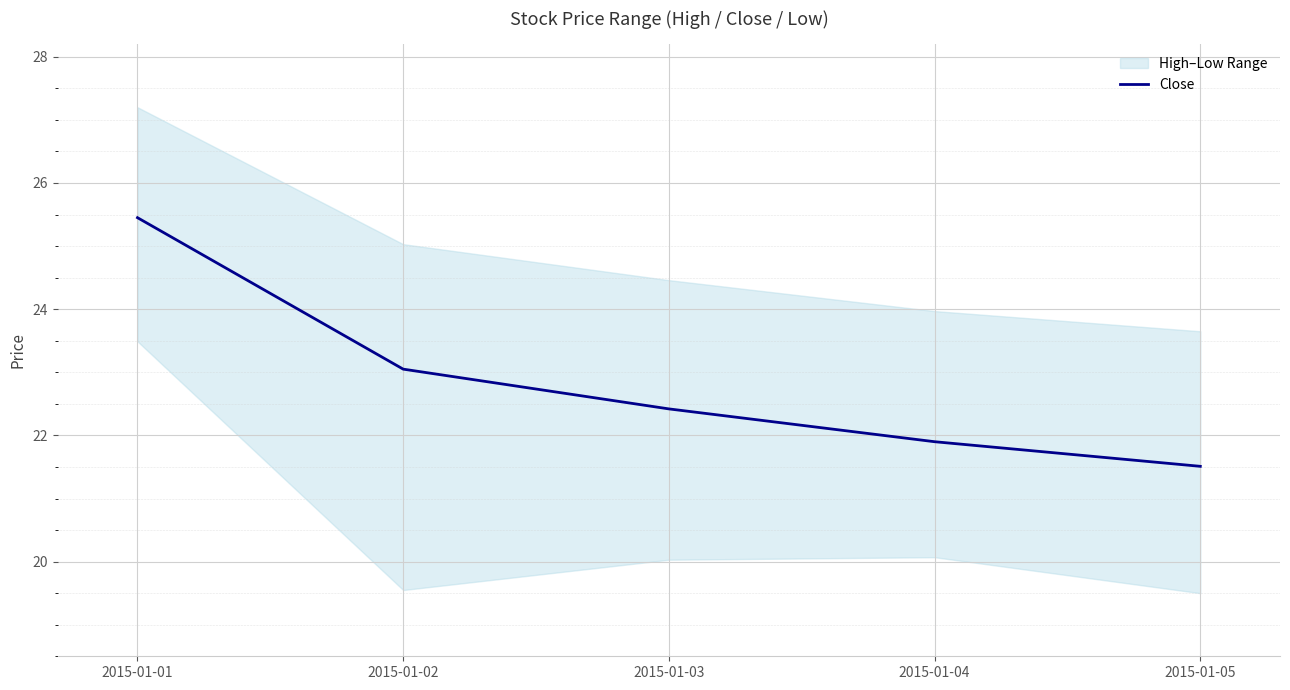

Reading left to right, what are all the values shown in this chart?

25.4	23.1	22.4	21.9	21.5